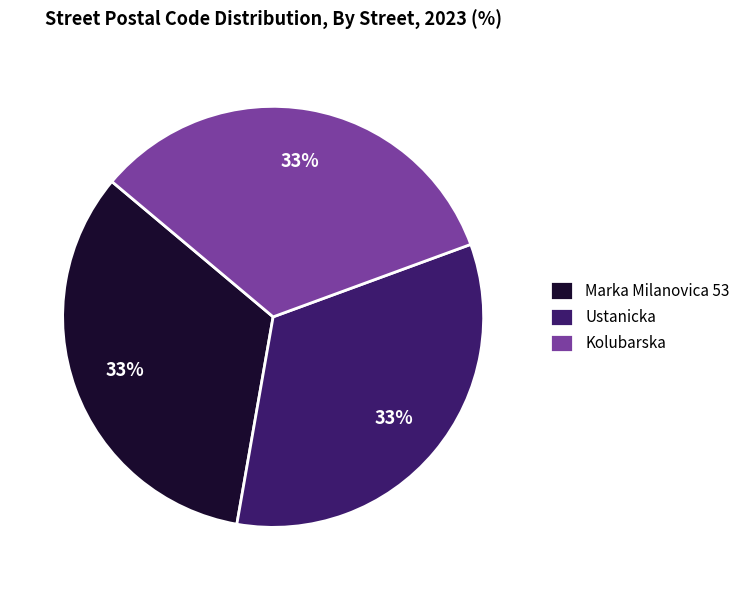

Approximately how many times larger is the value at Ustanicka compared to Kolubarska?

1.0